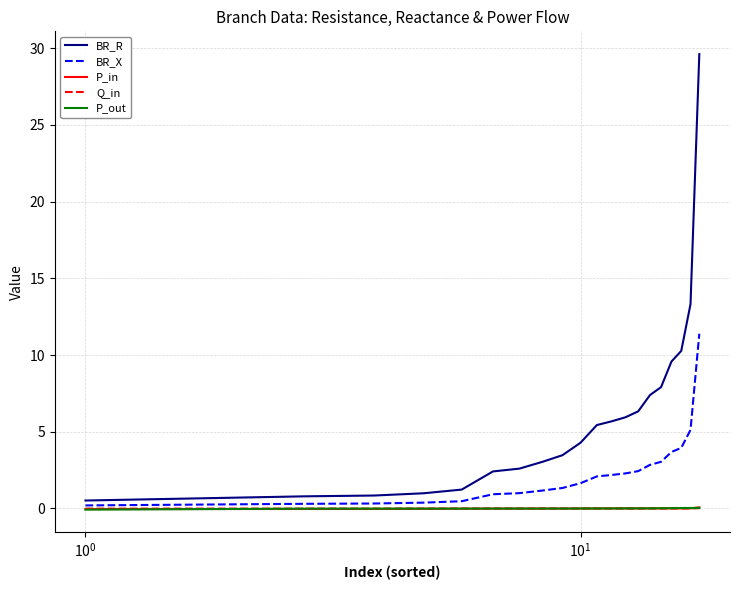

Which series has the largest total across all categories?

BR_R